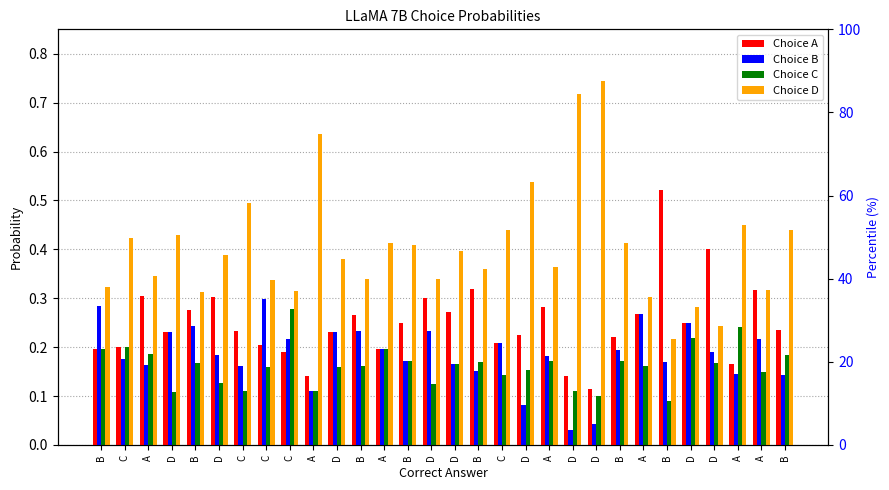

Are the bars grouped side by side (vs. stacked)?

Yes